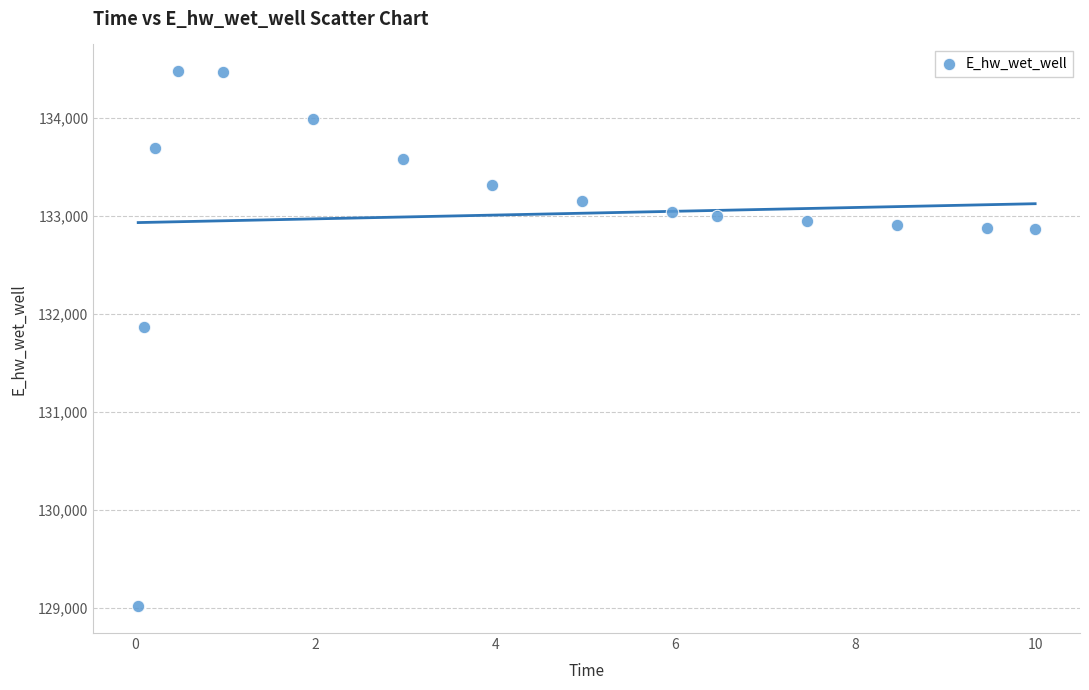

What Y value in the scatter plot is closest to 131745?

131864.0